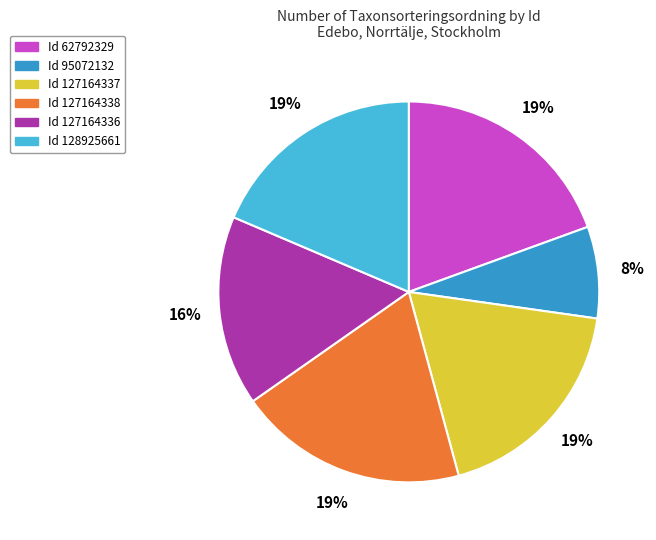

True or false: Id 127164337 accounts for 19% of the total.

True